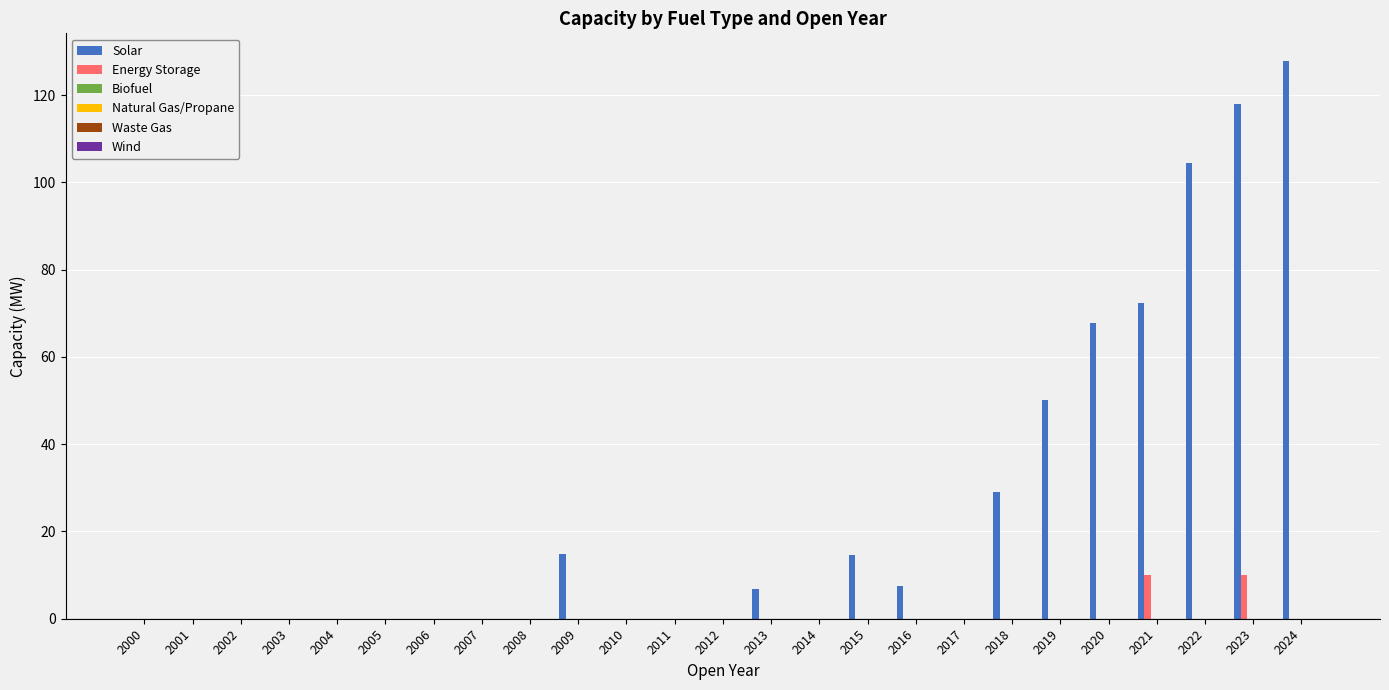

What is the highest value of the Solar series?

127.8